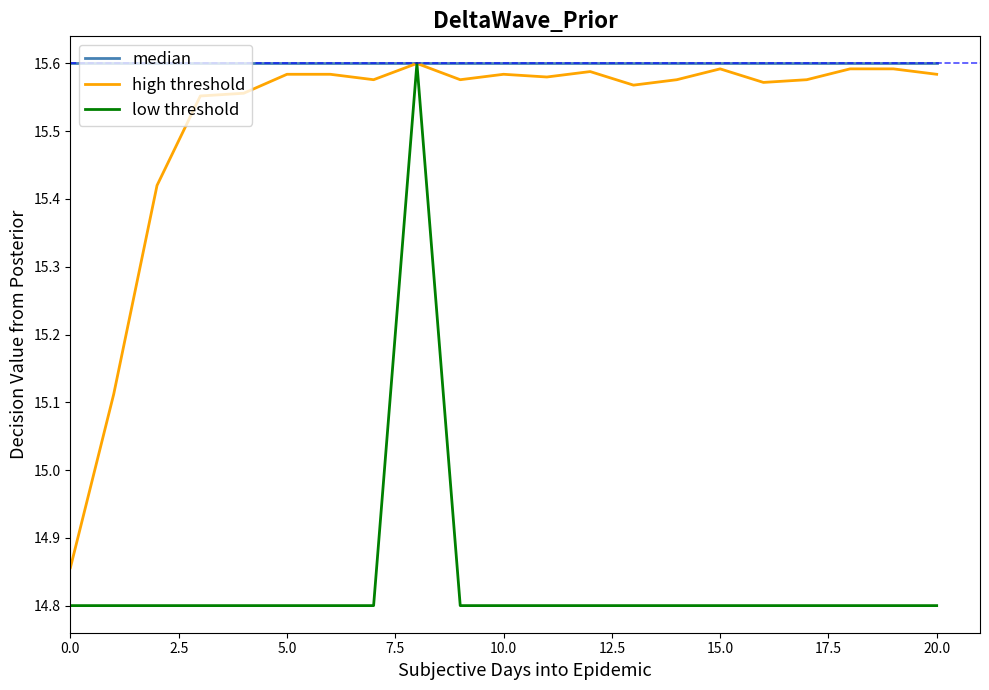

What is the minimum value shown in the chart?

14.8